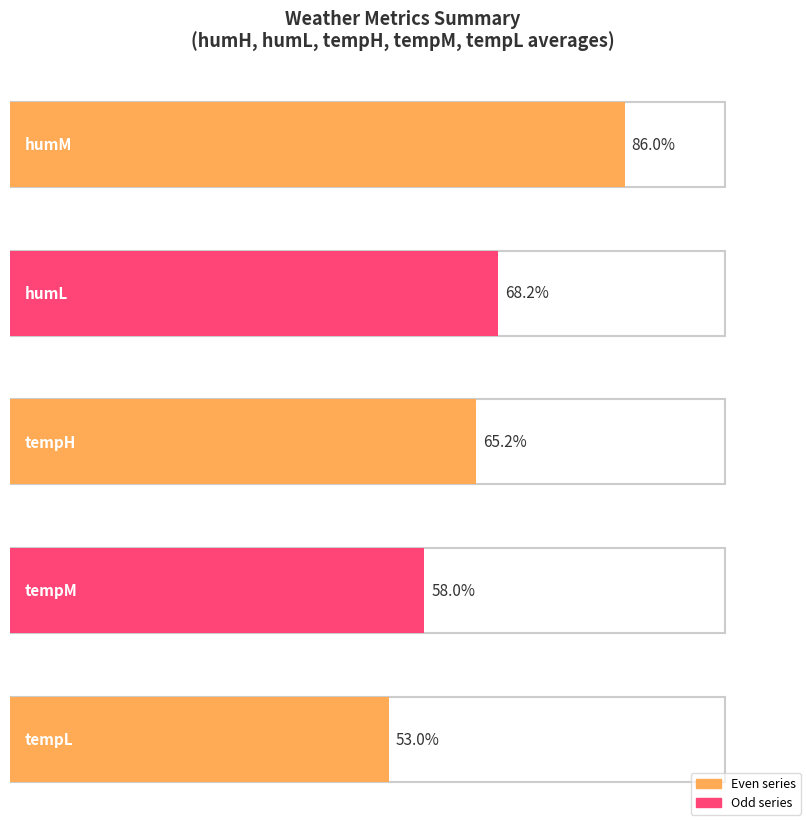

What is the difference between the maximum and second lowest values in the tempH series?

4